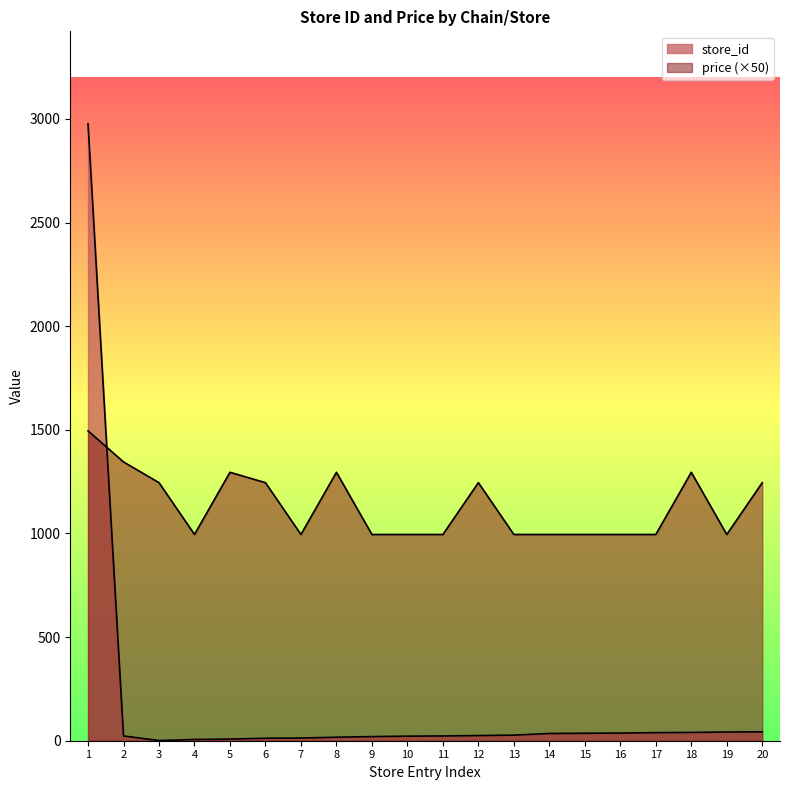

Does the chart display data point markers on the line(s)?

No